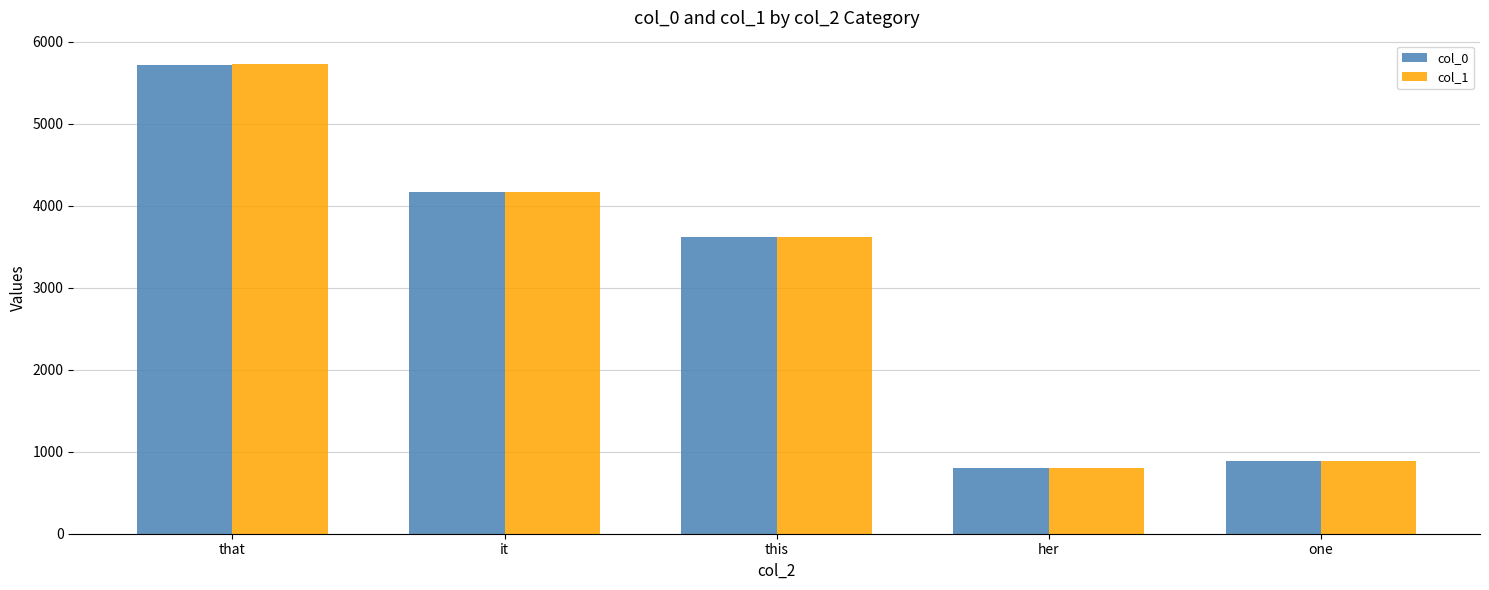

What is the label of the 1st bar from the right?

one